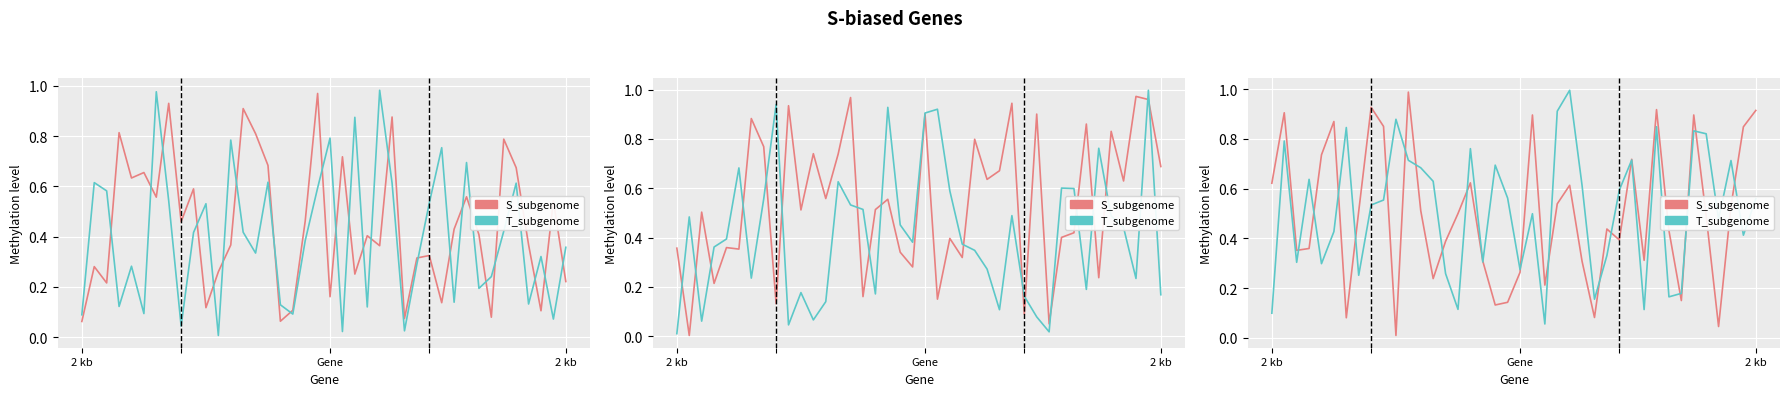

What is the spread (max minus min) of values at 15?

0.4